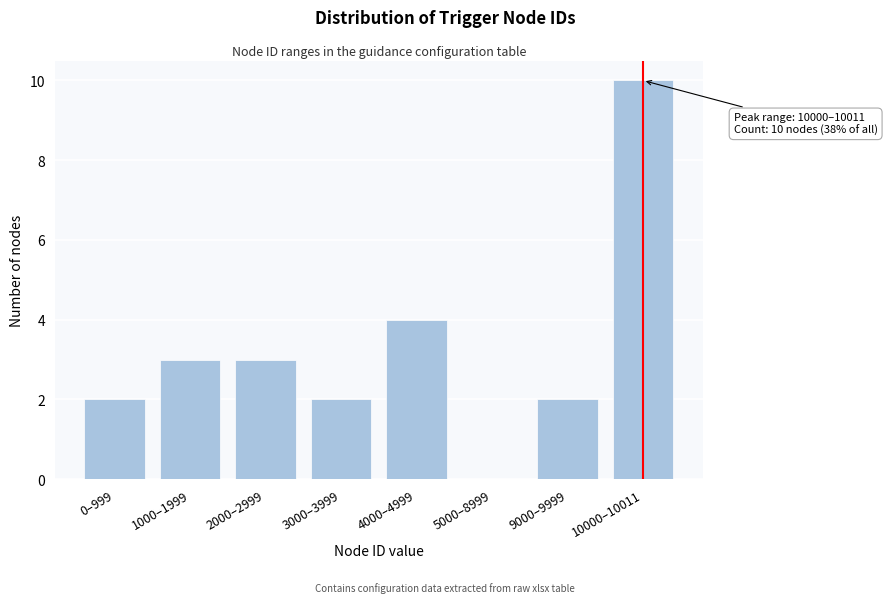

Reading left to right, transcribe all the data shown in this chart.

0–999=2	1000–1999=3	2000–2999=3	3000–3999=2	4000–4999=4	5000–8999=0	9000–9999=2	10000–10011=10